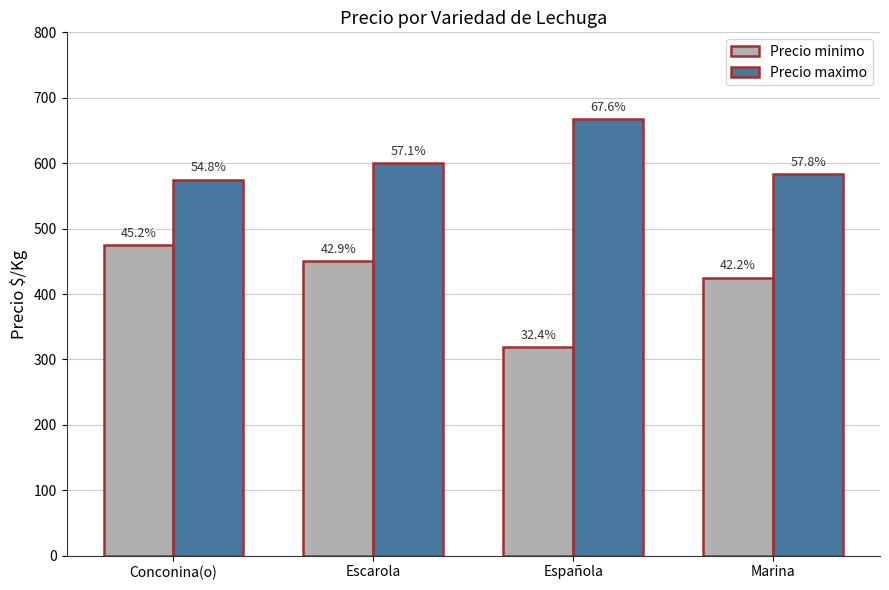

What position from the right is Española?

2